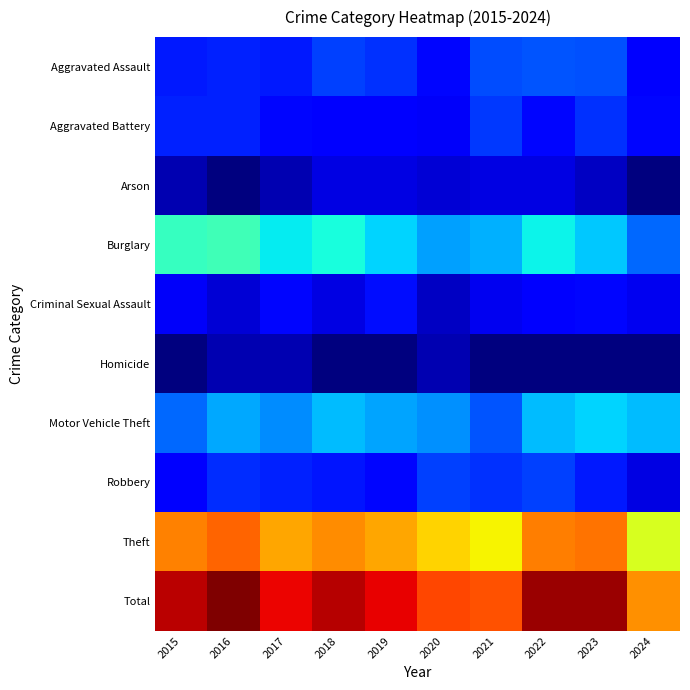

Between 2015 and 2018, which is larger?

2018